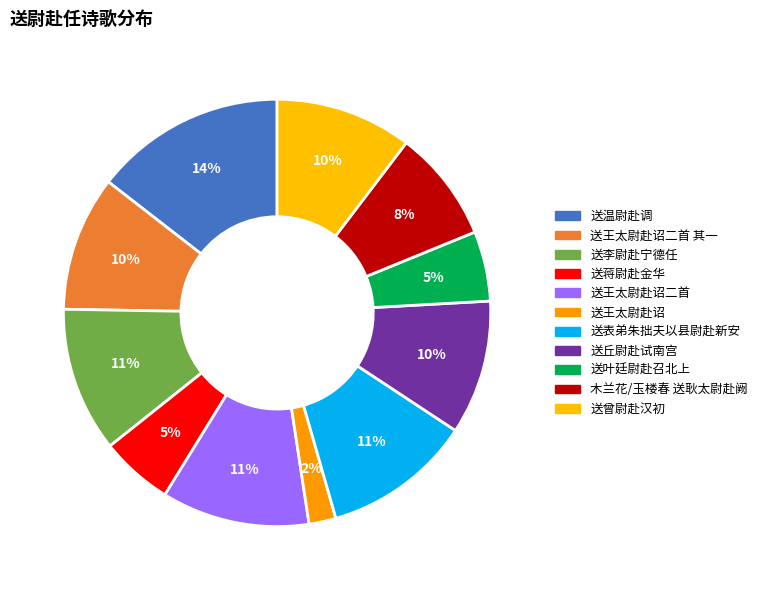

How many segments does this pie chart have?

11